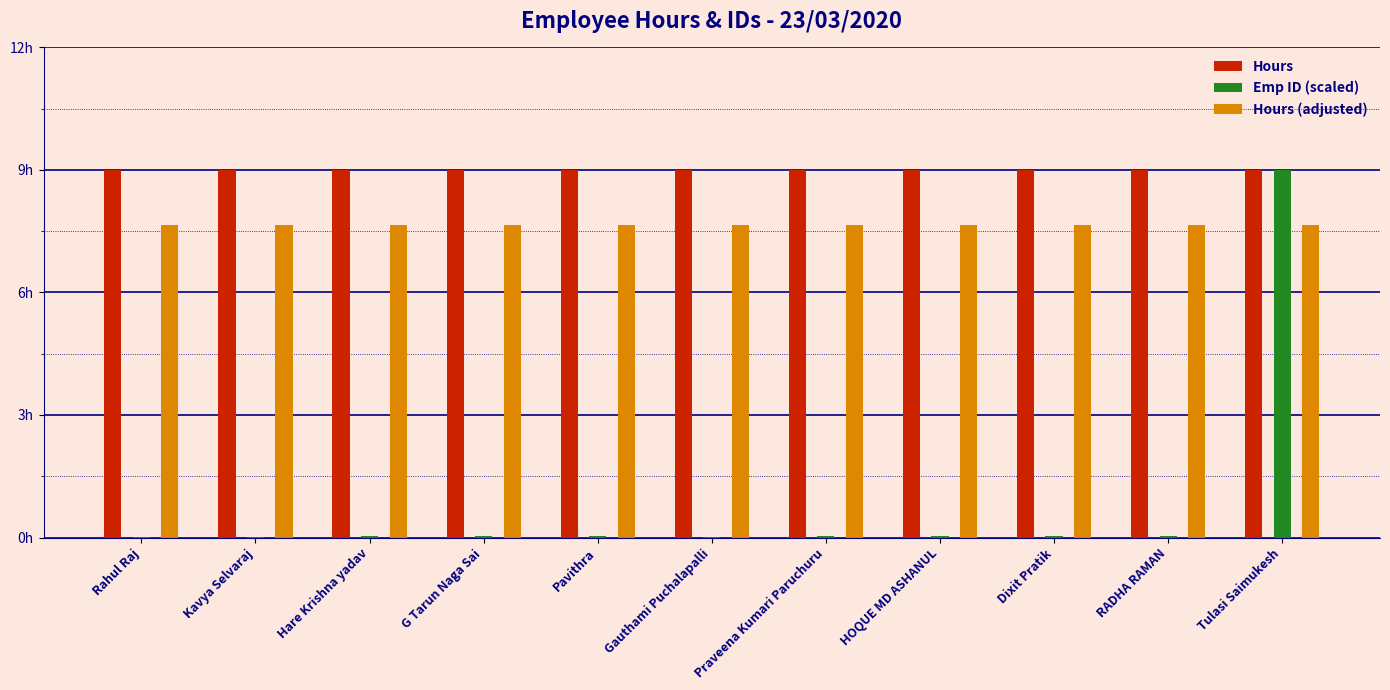

What is the value of the Hours bar at the 10th from the left?

9.0